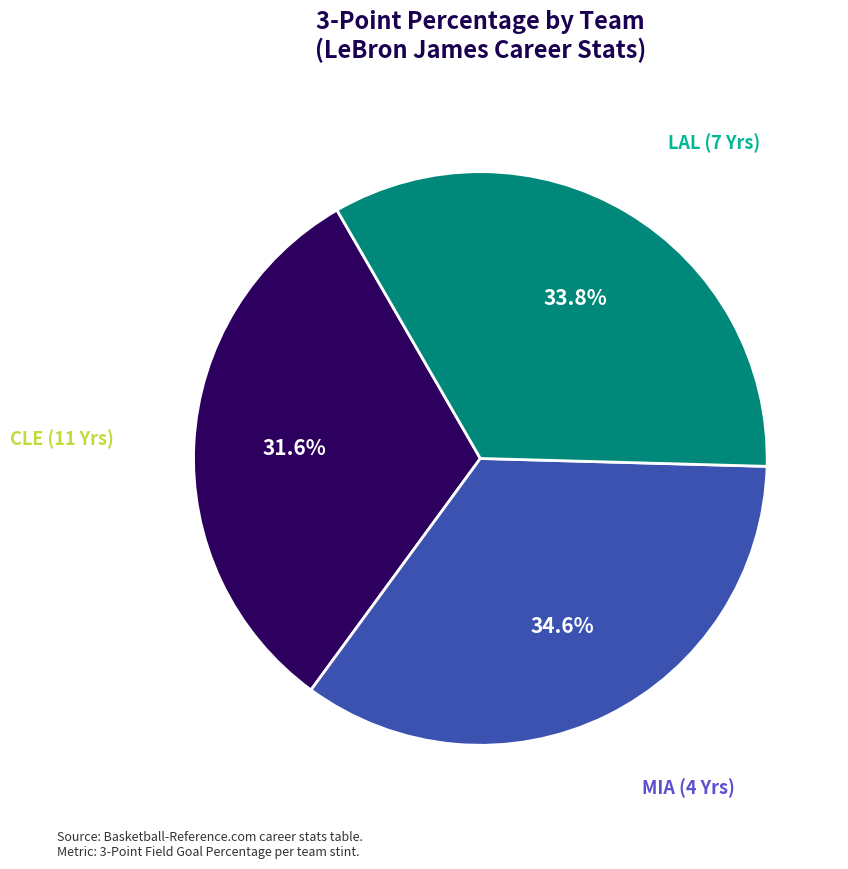

Is there a majority slice in this chart?

No